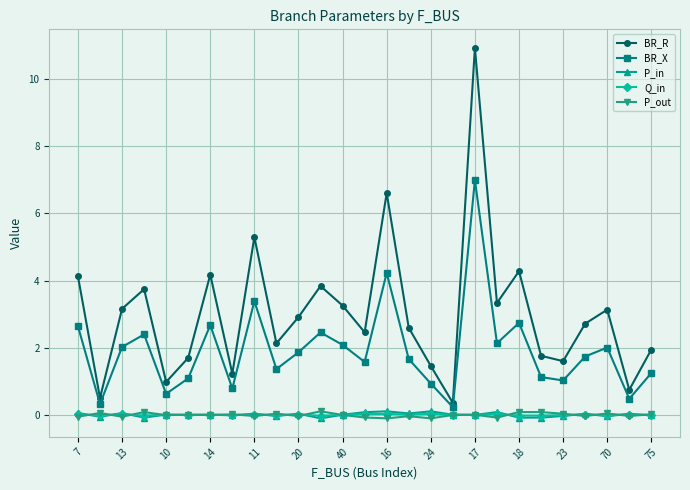

Which series has the largest range (max minus min)?

BR_R